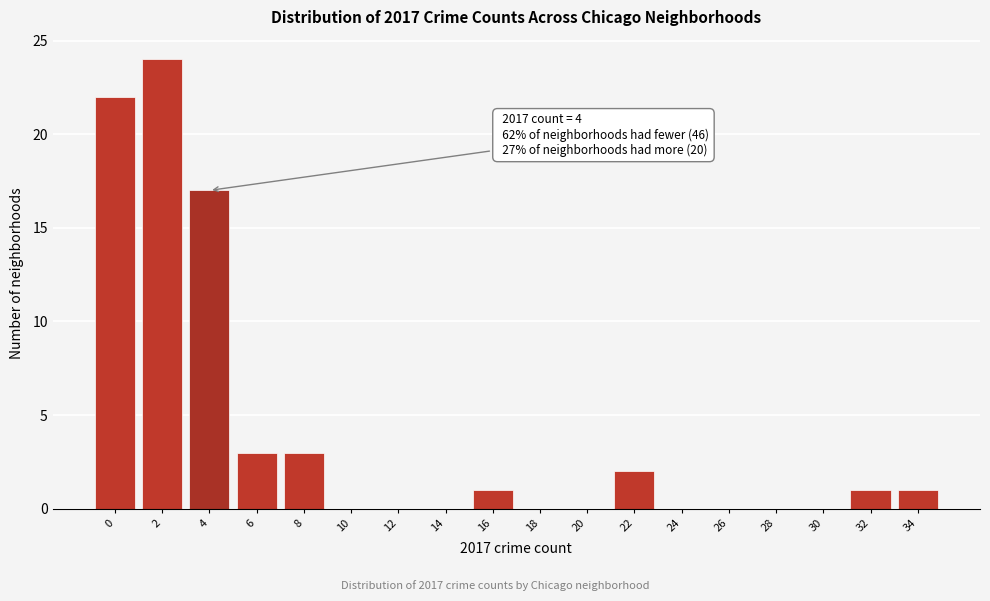

Reading left to right, list all the values displayed in this chart.

0=22	2=24	4=17	6=3	8=3	10=0	12=0	14=0	16=1	18=0	20=0	22=2	24=0	26=0	28=0	30=0	32=1	34=1